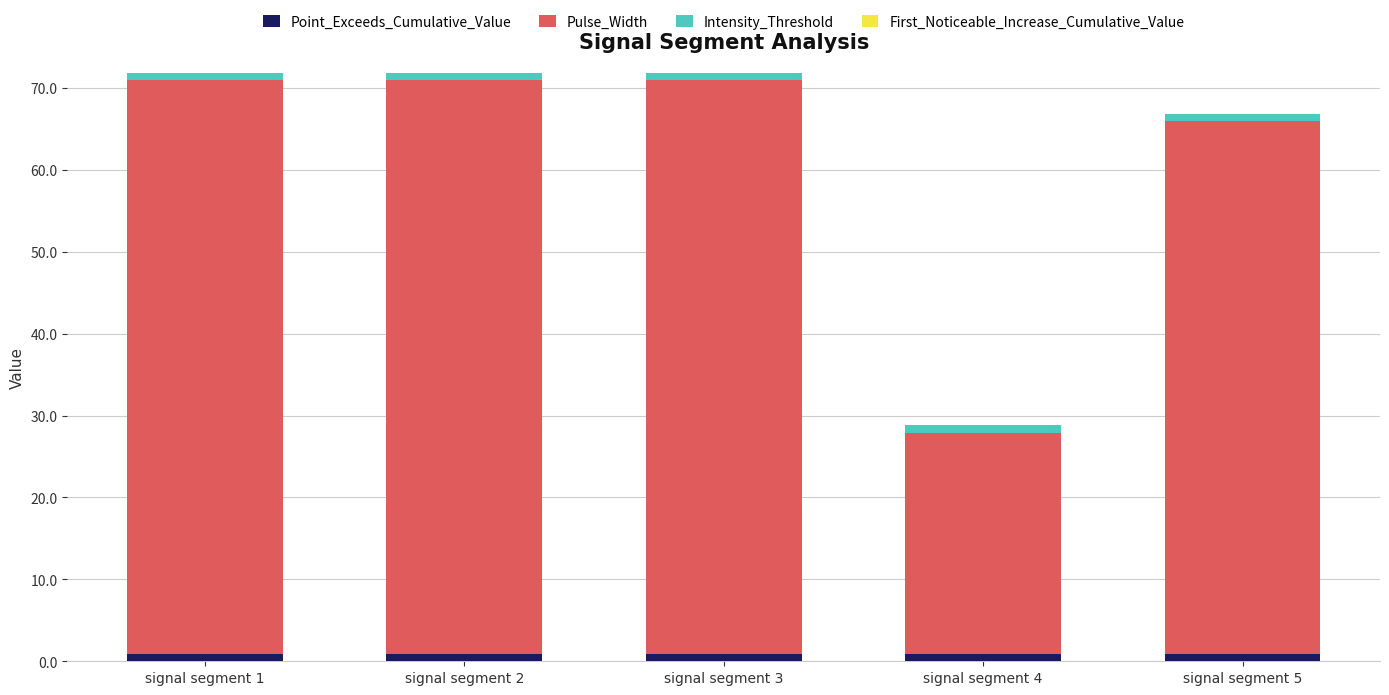

Does the chart contain any negative values?

No